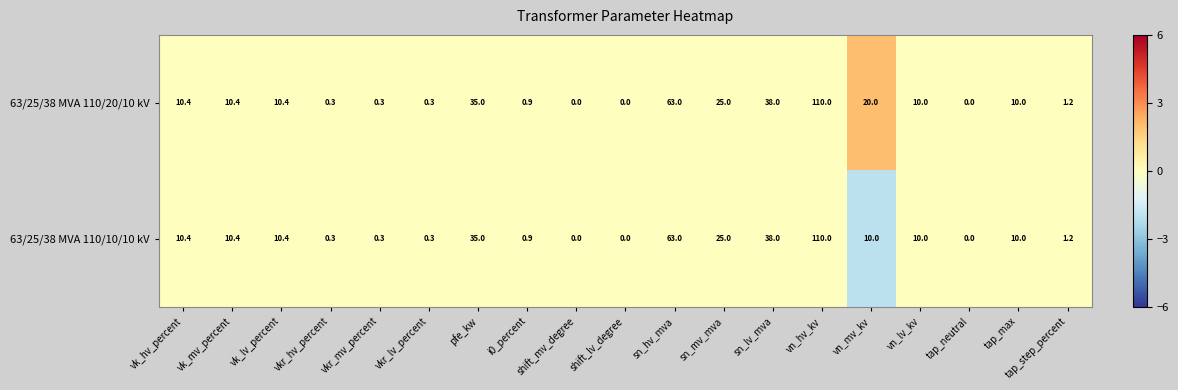

At how many categories does at least one series exceed 1?

12